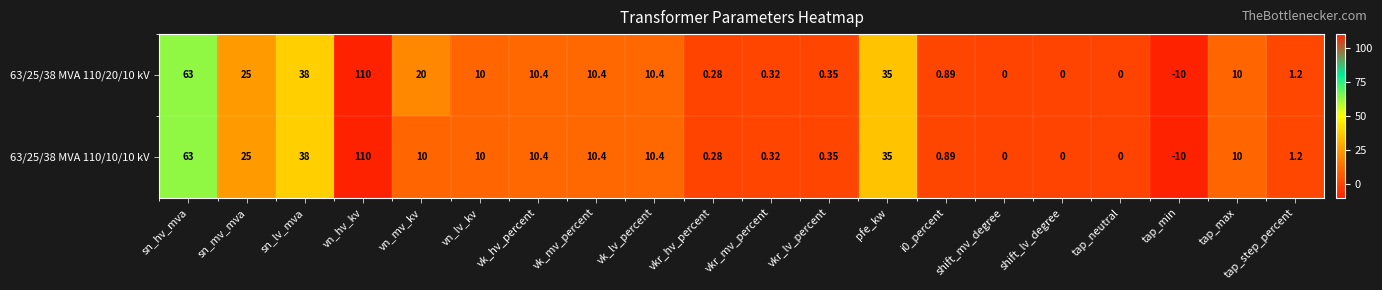

At which label does 63/25/38 MVA 110/20/10 kV first exceed 10?

sn_hv_mva